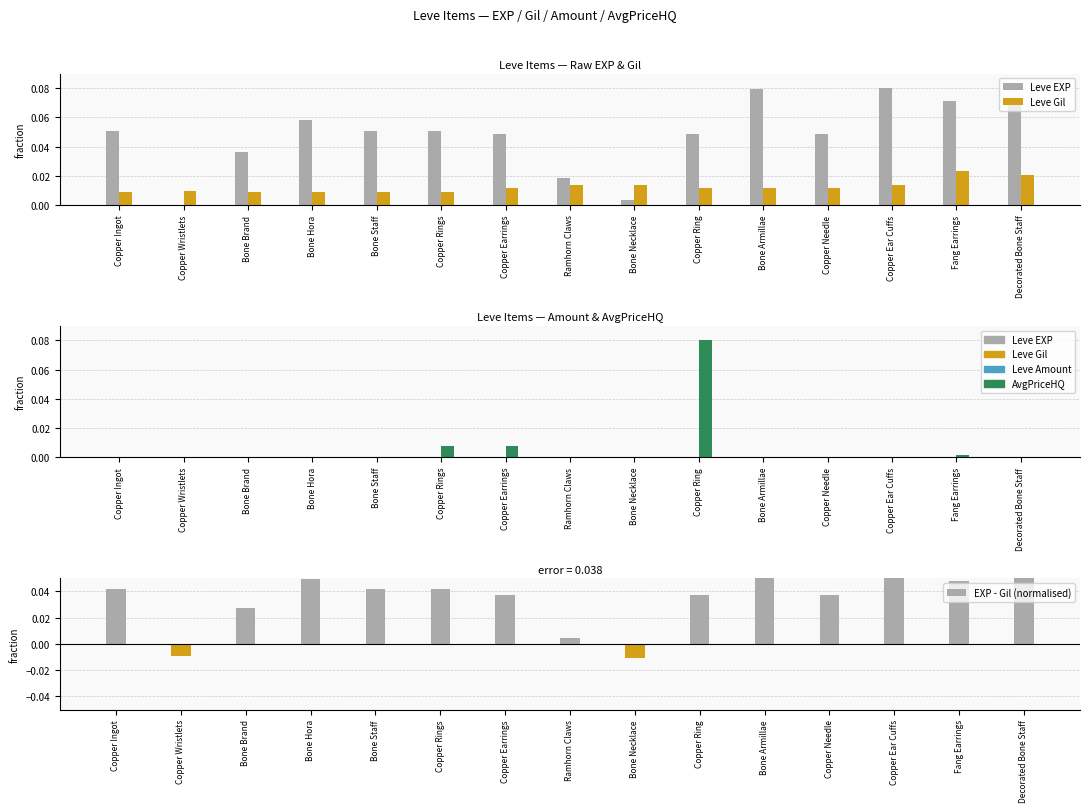

What position from the right is Copper Ear Cuffs?

3